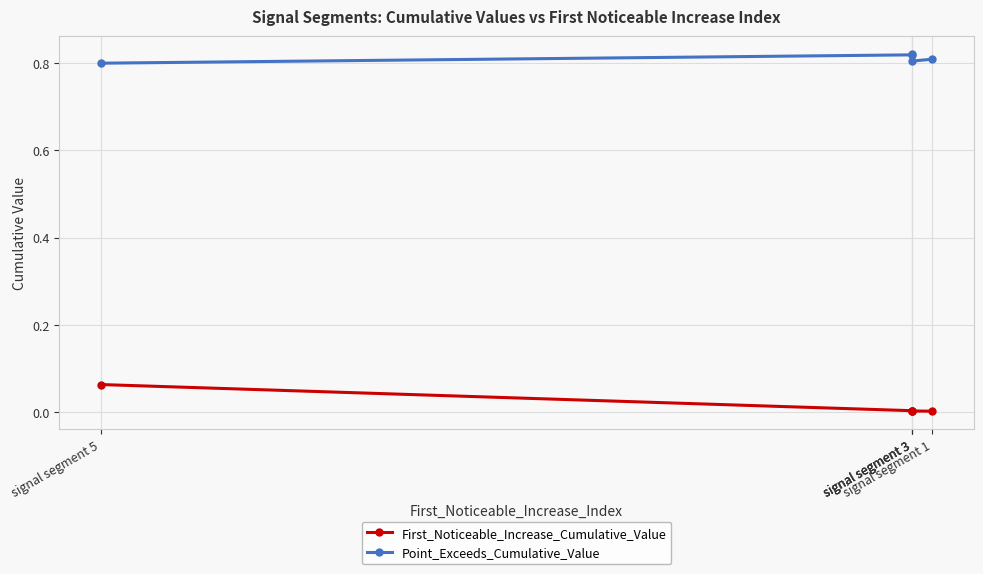

Which category has the lowest value in the Point_Exceeds_Cumulative_Value series?

signal segment 5